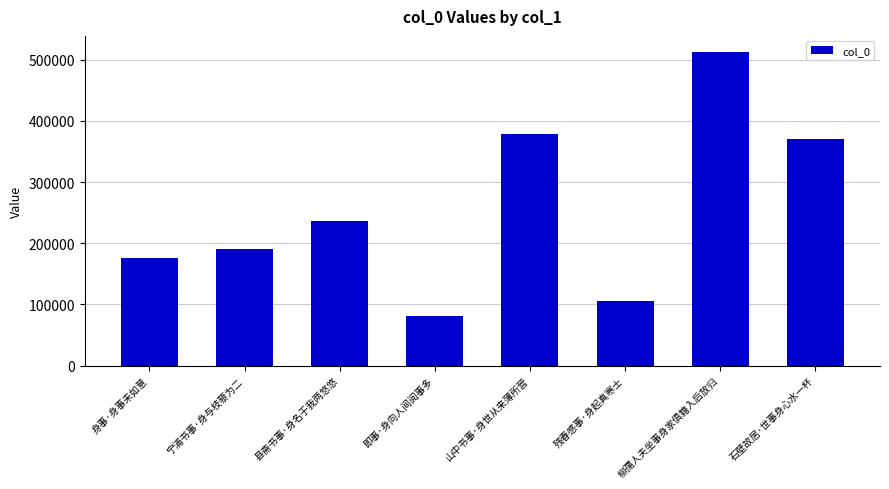

At which category does the chart reach its peak across all series?

柳孺人夫坐事身家俱籍入后放归